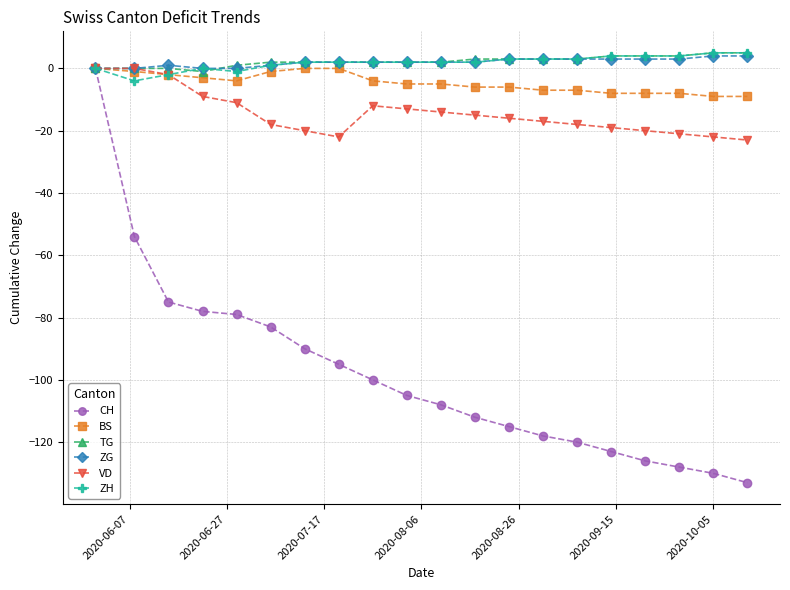

How many categories are shown in the chart?

20